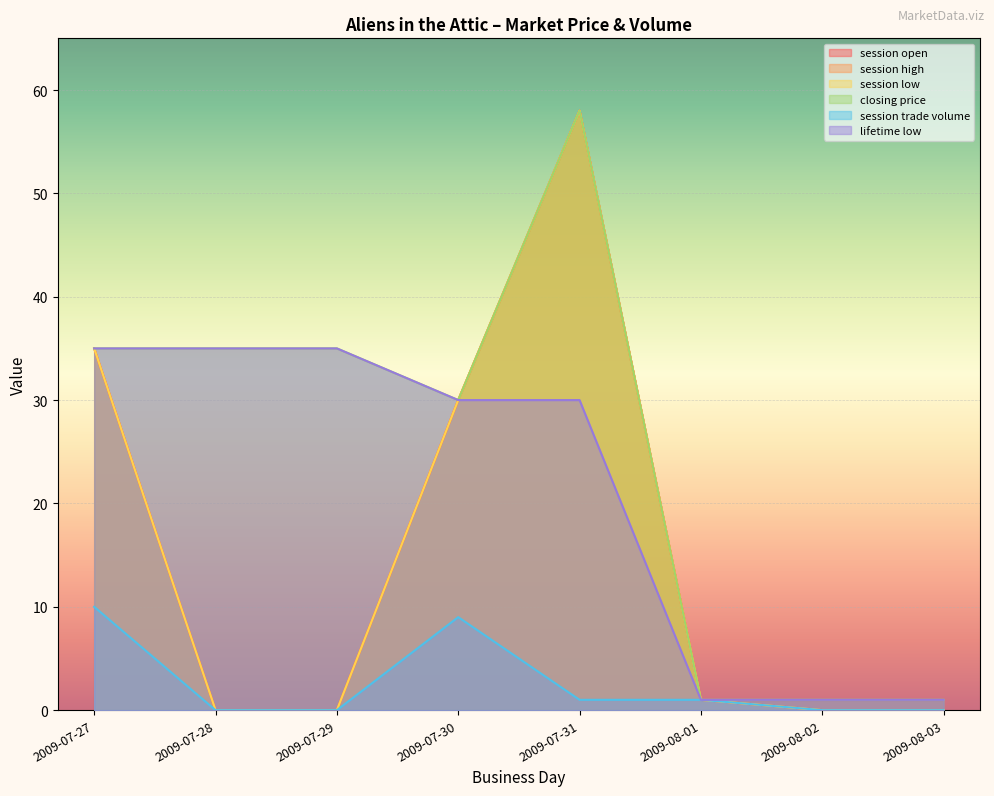

What is the sum of all lifetime low values?

168